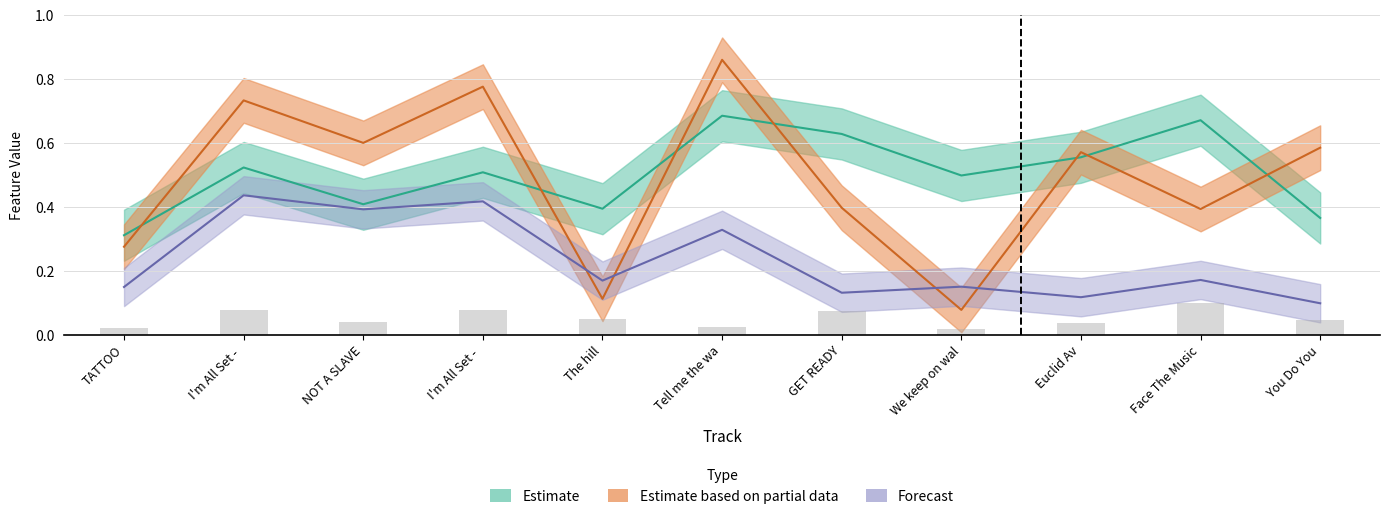

At which label does liveness reach its minimum?

You Do You